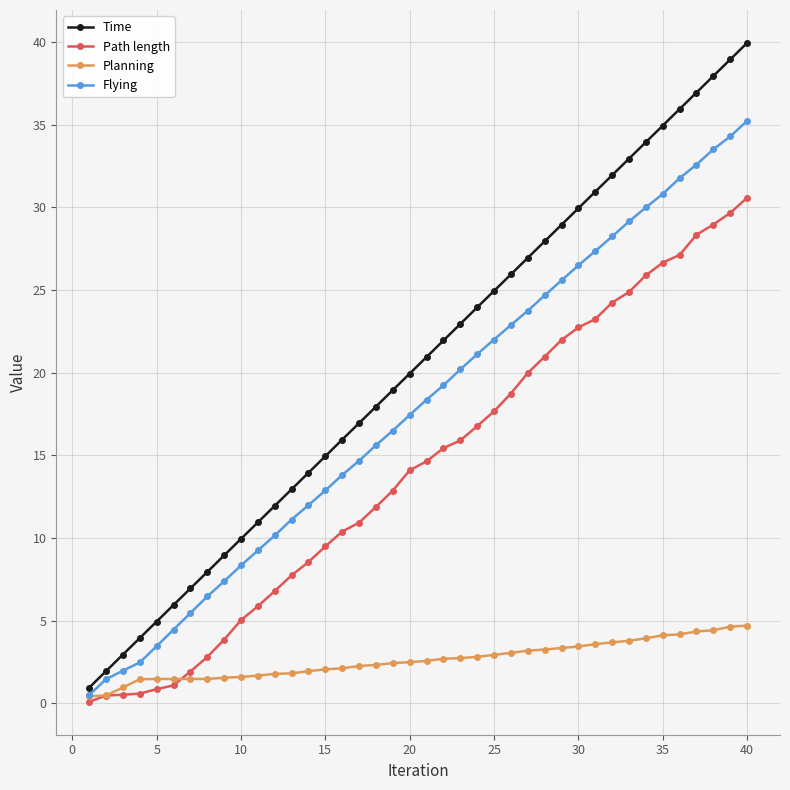

What is the highest value of the Planning series?

4.7